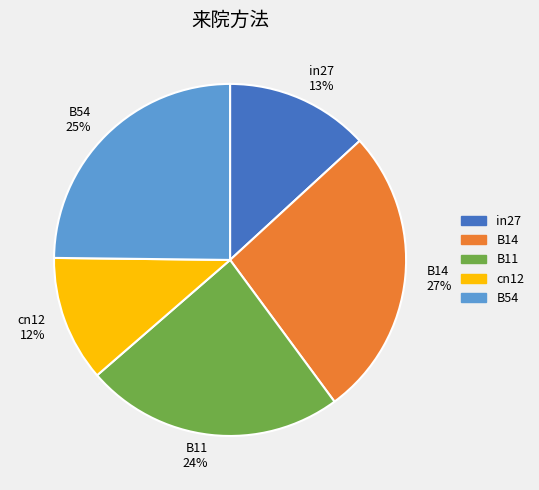

Does B14 account for over 50% of the chart?

No